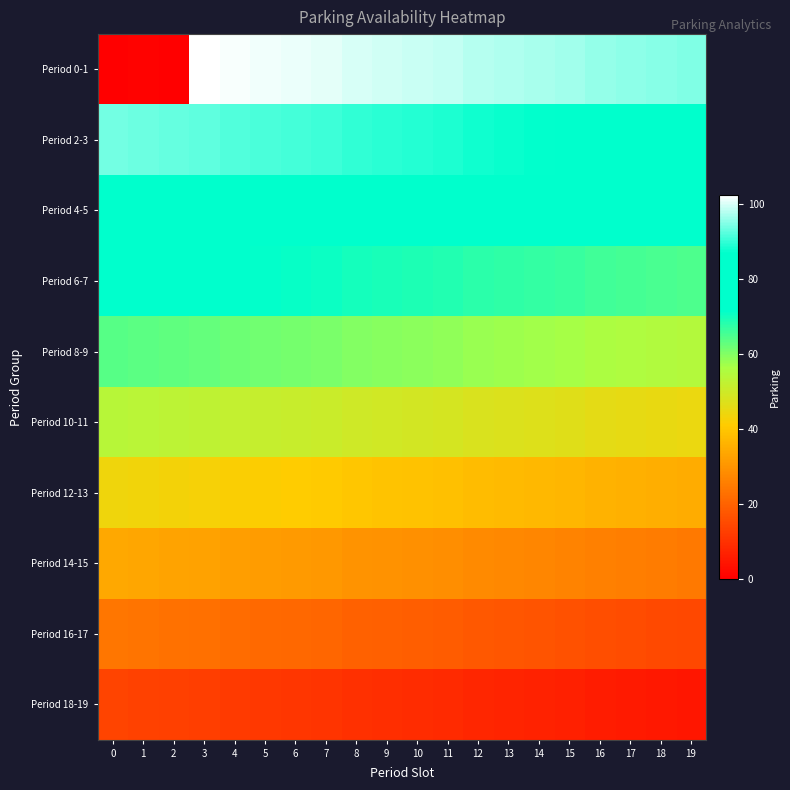

How many categories are shown in the chart?

20